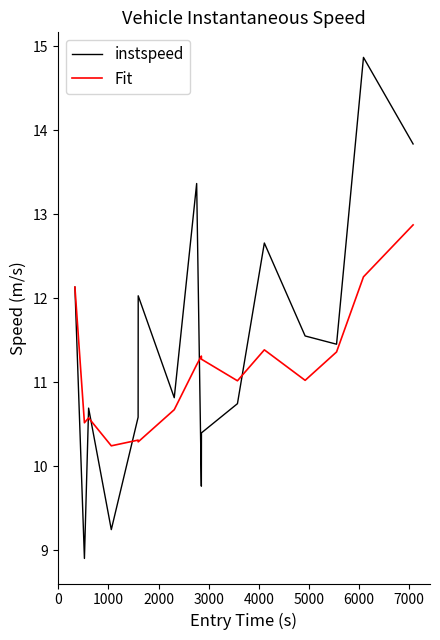

Which series has the largest total across all categories?

instspeed